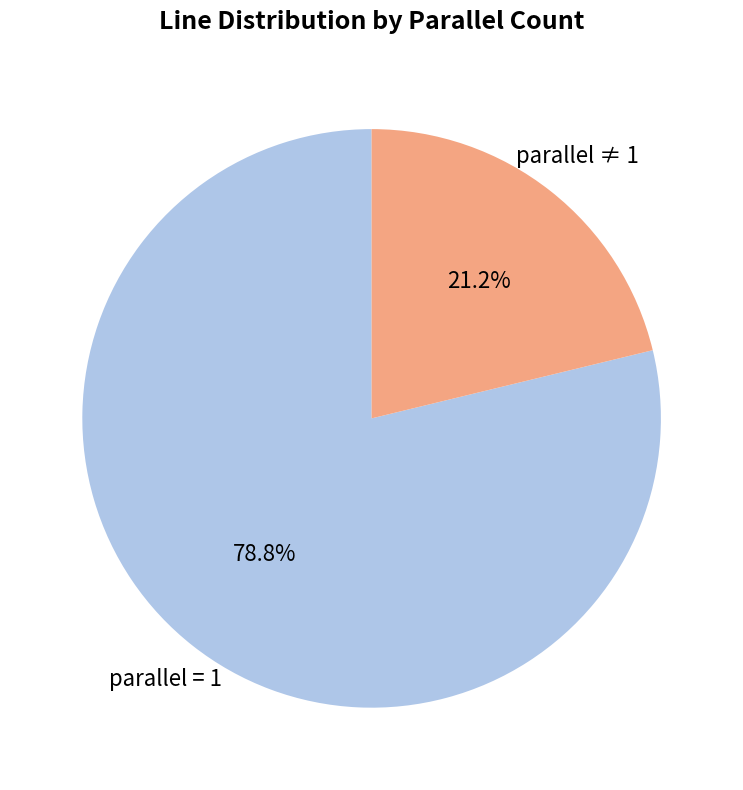

Which category has the biggest portion of the pie?

parallel = 1